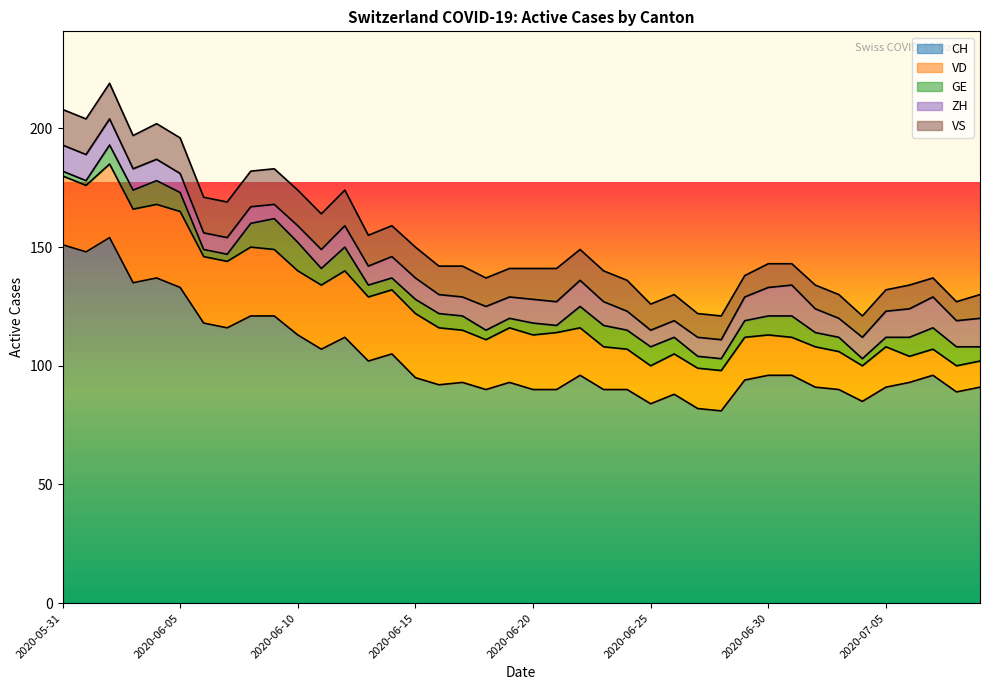

What is the label of the 3rd point from the right?

2020-07-07